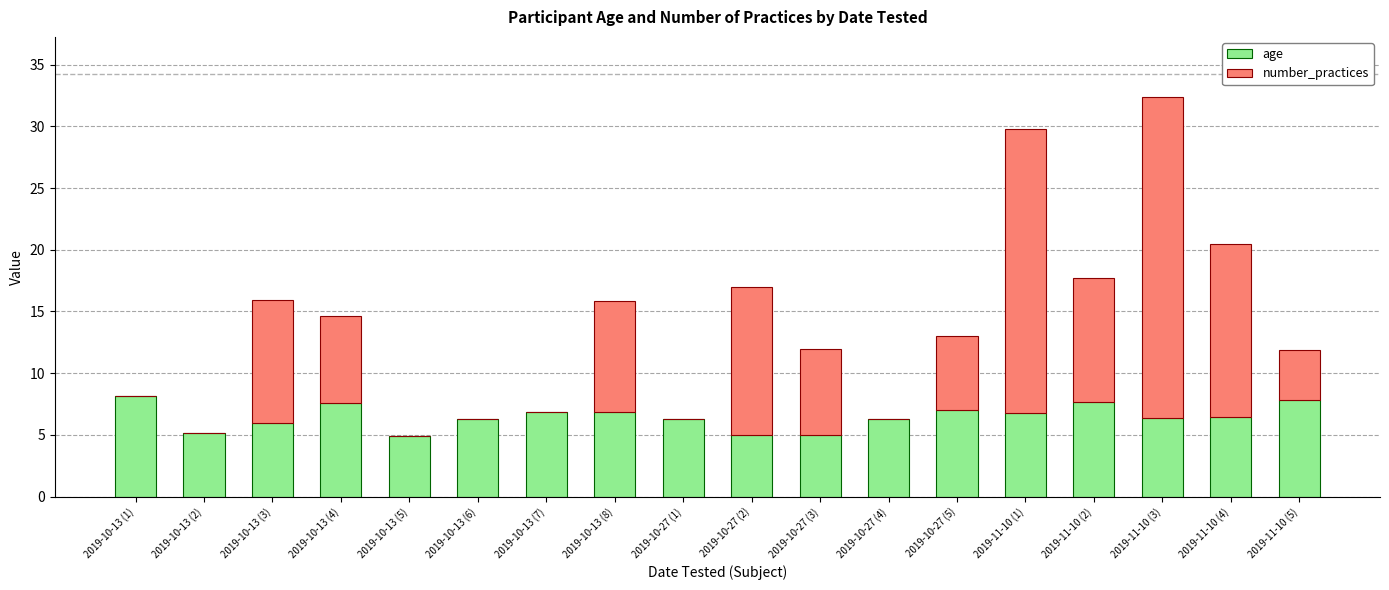

Is it true that age equals 2.3 at 2019-10-13 (5)?

False